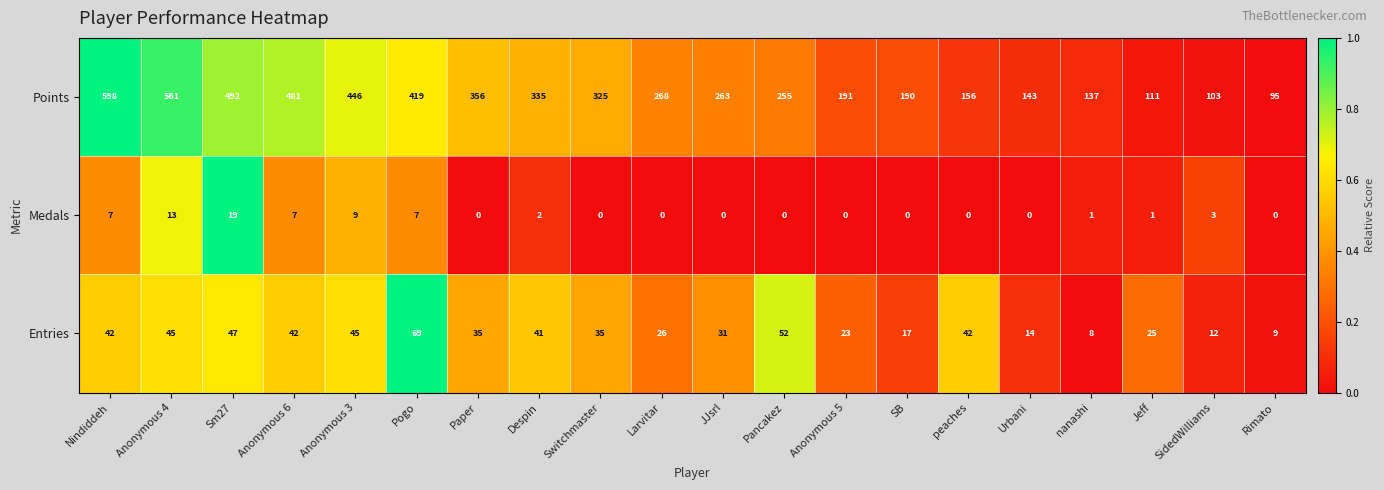

How many values in the Points series are below 268?

10